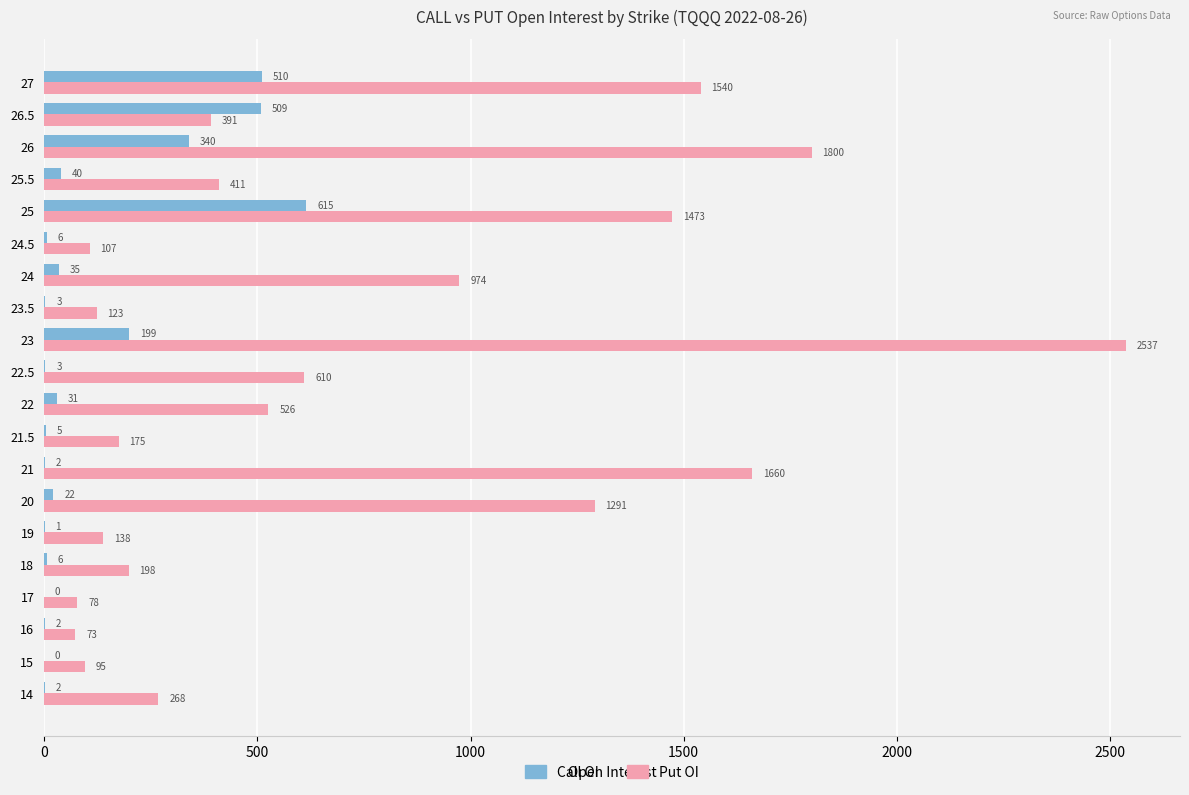

Which series has the widest spread of values?

Put OI